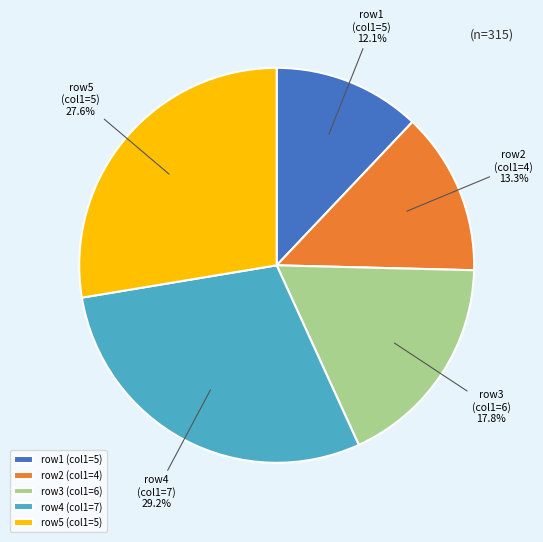

How many slices are in this pie chart?

5